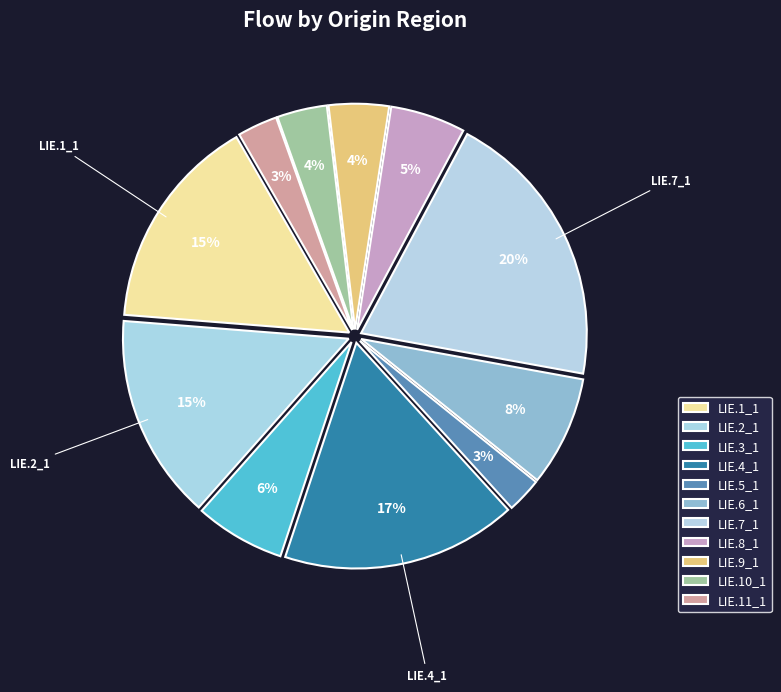

Is there a majority slice in this chart?

No